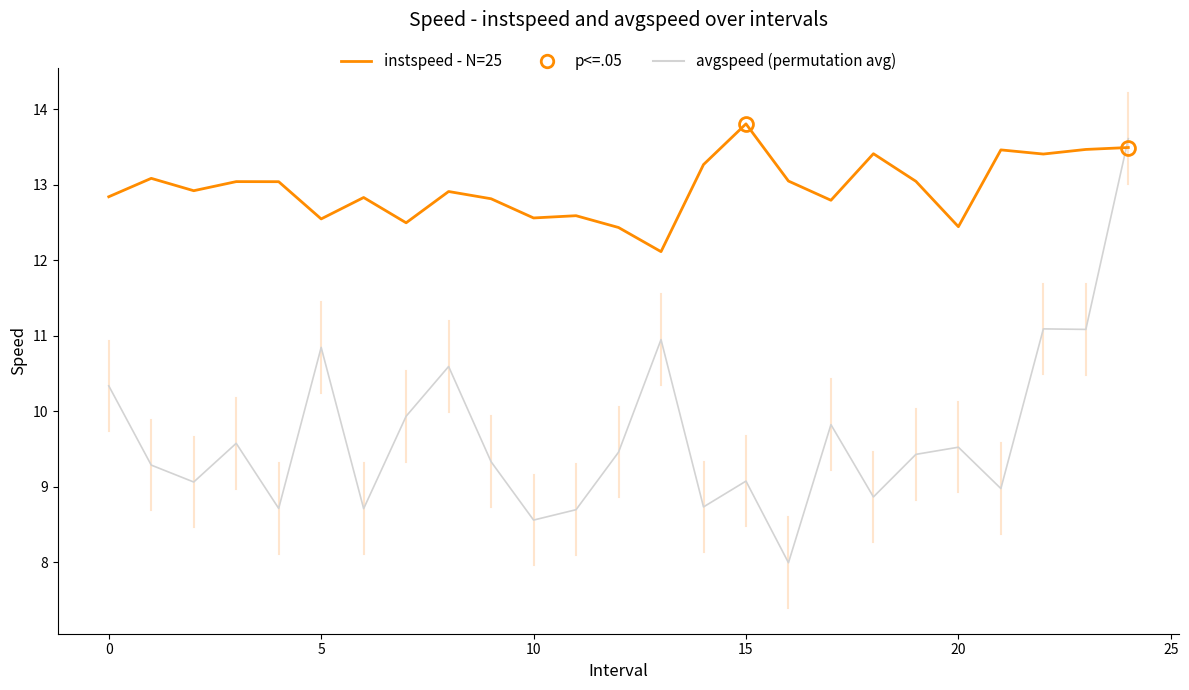

True or false: avgspeed (permutation avg) and instspeed - N=25 cross at least once.

True